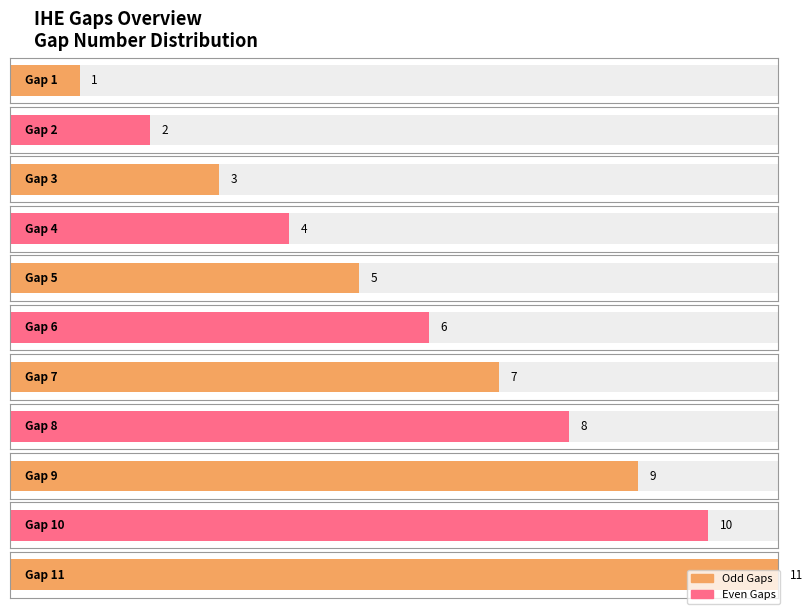

How many bars are there in total?

11